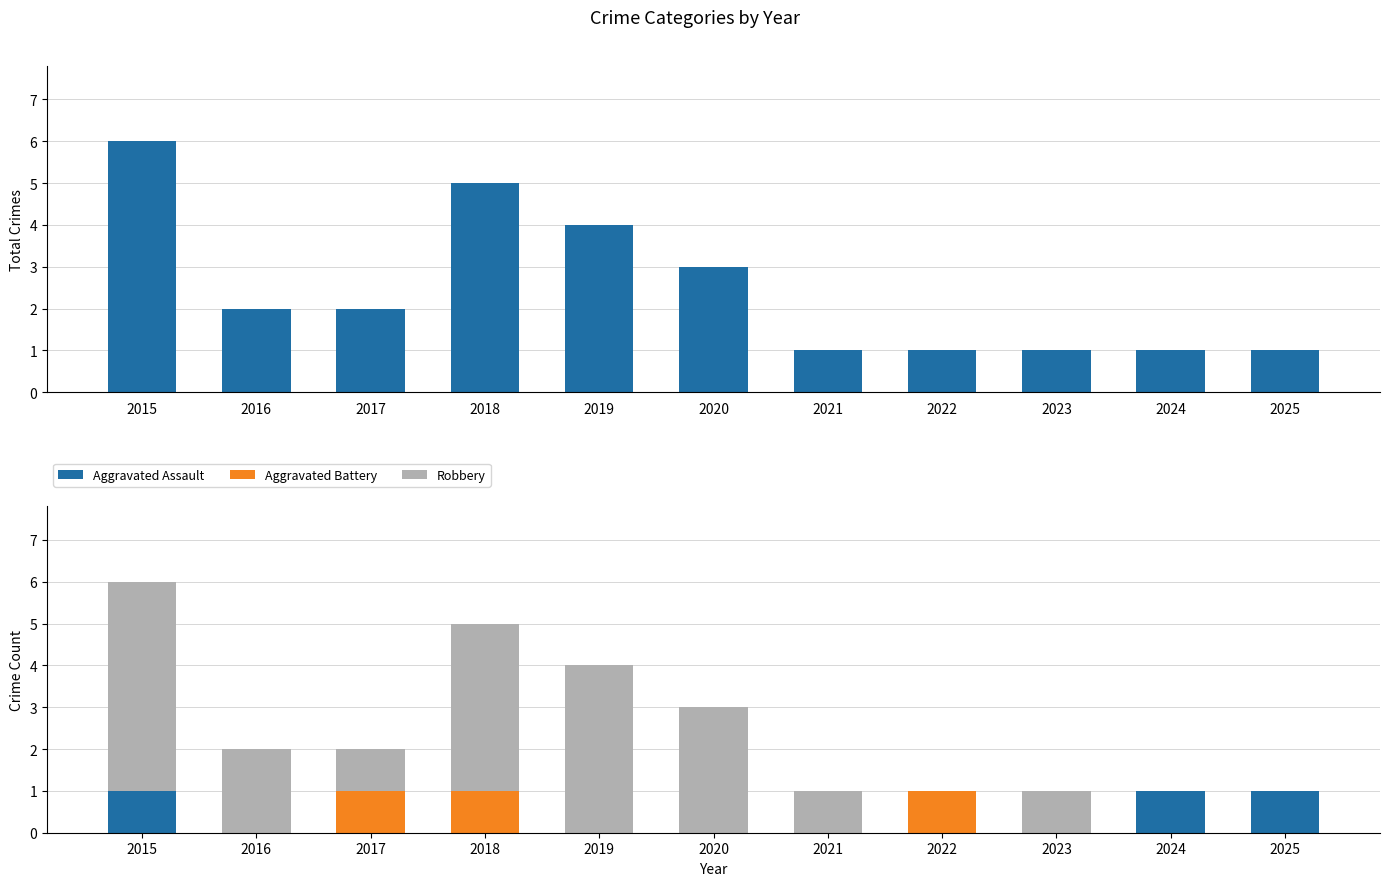

True or false: Aggravated Battery has a value of 1 at 2017.

True